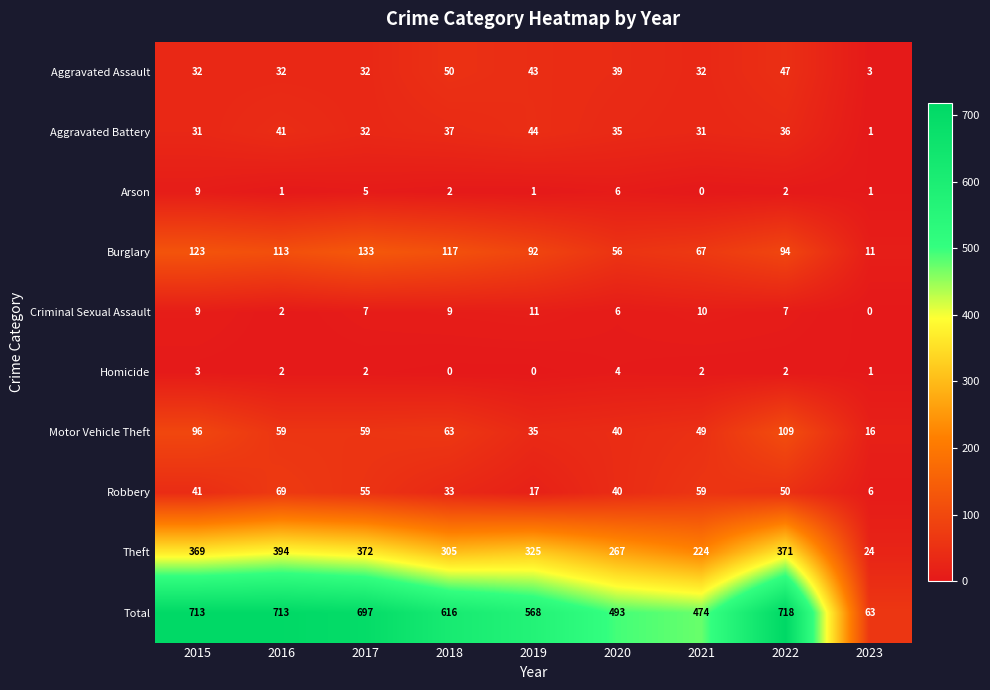

Count the Homicide values in the range 1 to 2.

5